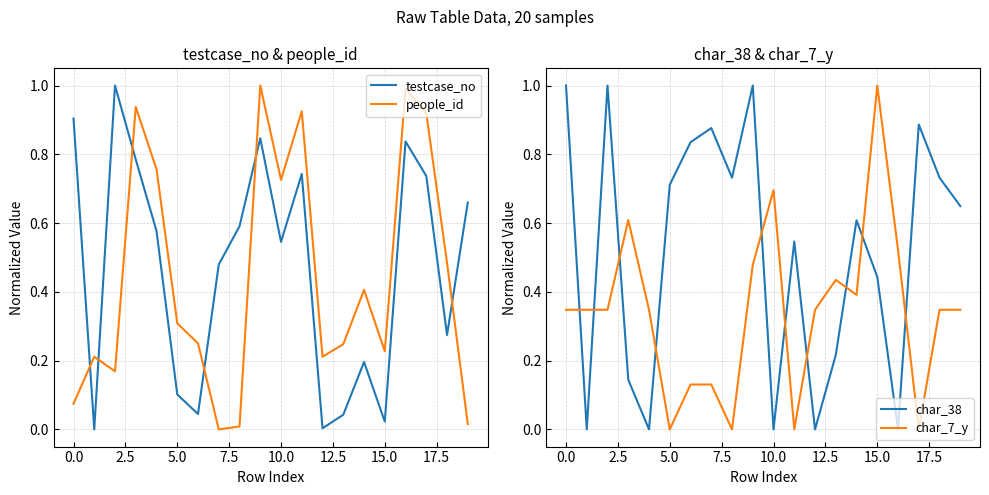

Reading left to right, transcribe all the data shown in this chart.

testcase_no: 0.9	0.0	1.0	0.8	0.6	0.1	0.0	0.5	0.6	0.8	0.5	0.7	0.0	0.0	0.2	0.0	0.8	0.7	0.3	0.7
people_id: 0.1	0.2	0.2	0.9	0.8	0.3	0.3	0.0	0.0	1.0	0.7	0.9	0.2	0.2	0.4	0.2	1.0	0.9	0.5	0.0
char_38: 1.0	0.0	1.0	0.1	0.0	0.7	0.8	0.9	0.7	1.0	0.0	0.5	0.0	0.2	0.6	0.4	0.0	0.9	0.7	0.6
char_7_y: 0.3	0.3	0.3	0.6	0.3	0.0	0.1	0.1	0.0	0.5	0.7	0.0	0.3	0.4	0.4	1.0	0.5	0.0	0.3	0.3